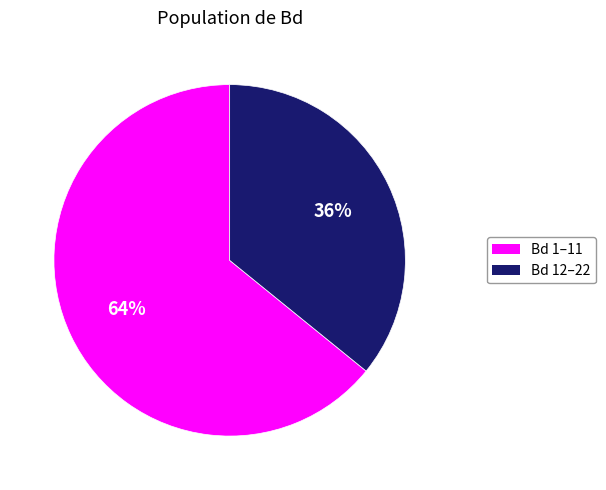

To the nearest percent, what is the difference between the largest and smallest slice percentages?

28%